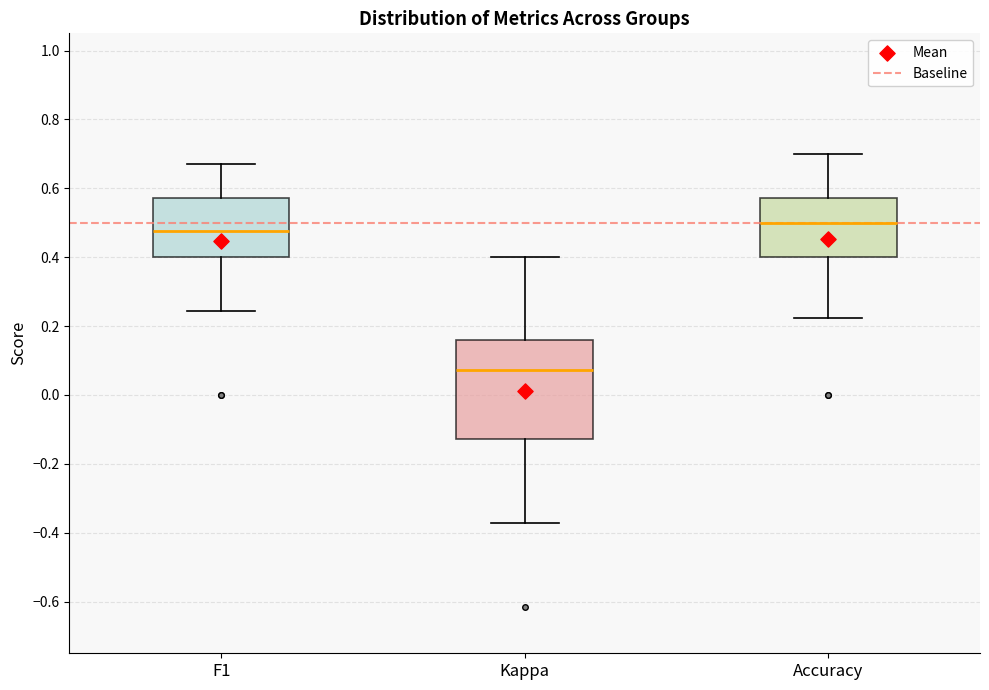

Comparing the boxes themselves (not the whiskers), which one is the tallest?

Kappa